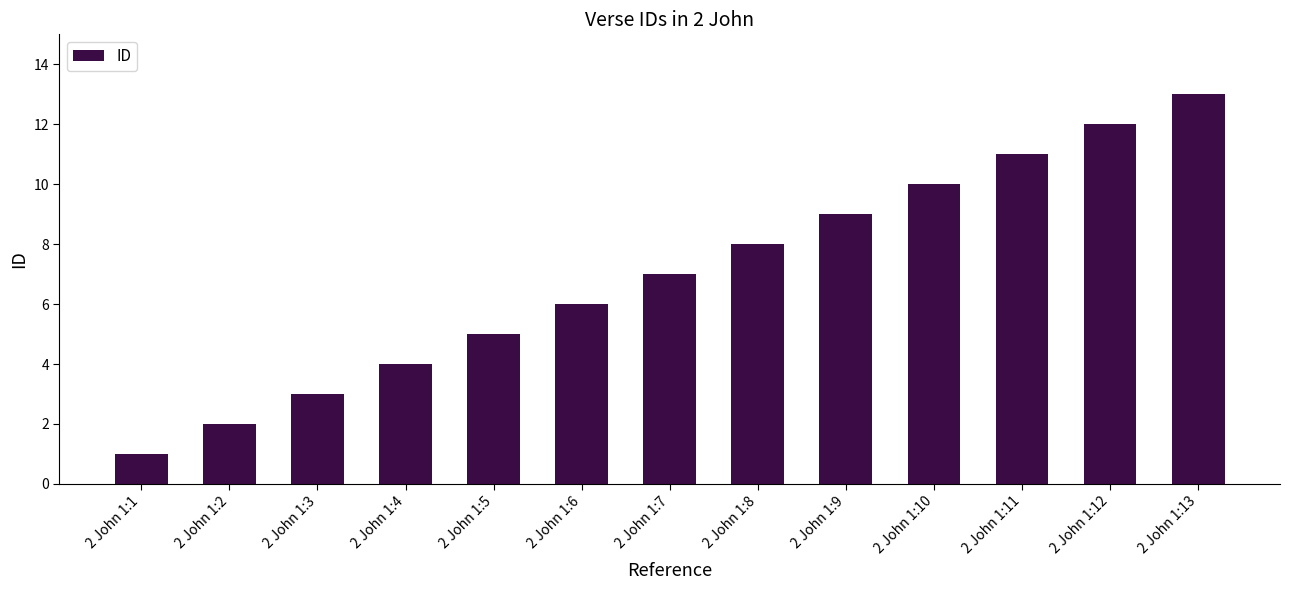

Does the chart contain stacked bars?

No